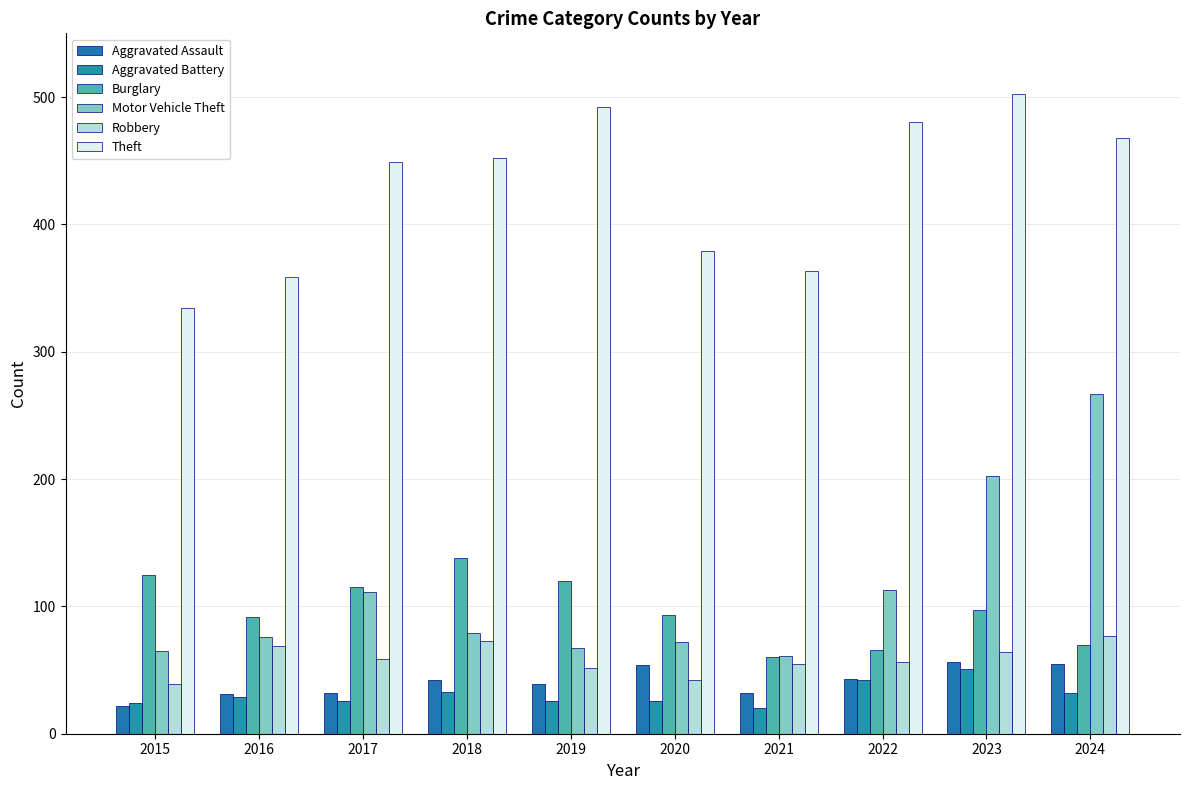

Is the value of Aggravated Assault at 2015 greater than the value of Motor Vehicle Theft at 2015?

No